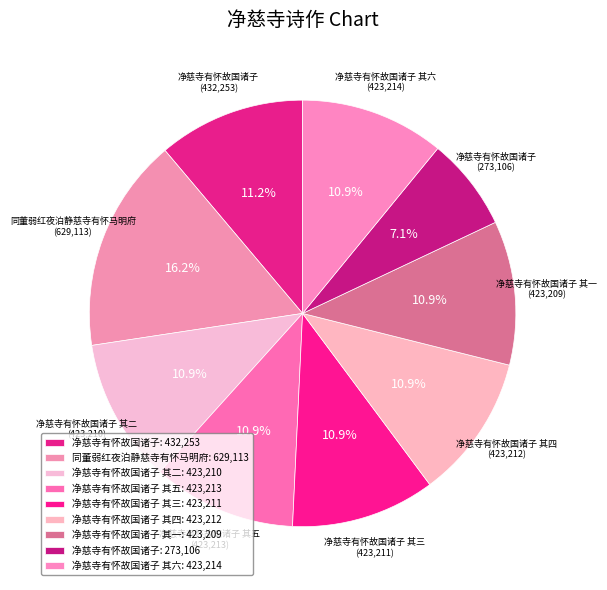

Which slice is the smallest?

净慈寺有怀故国诸子